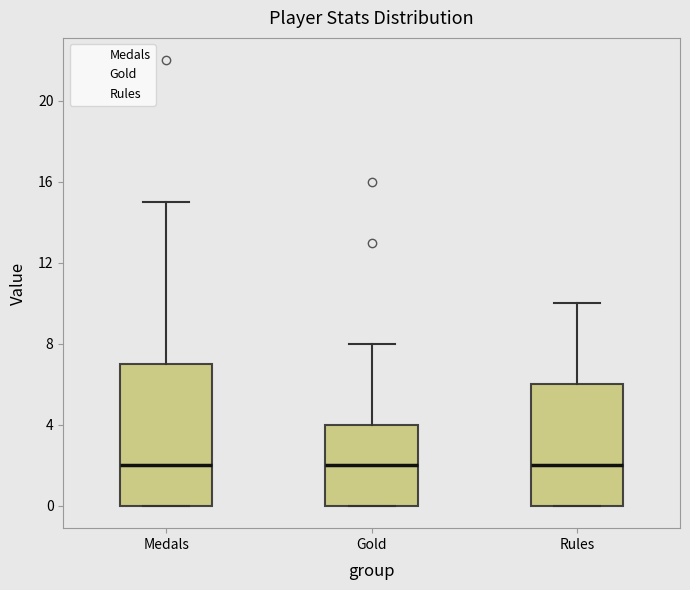

Where is the upper edge of the box for Medals on the y-axis? The values are not printed on the chart, so give them approximately, as read against the axis.

7